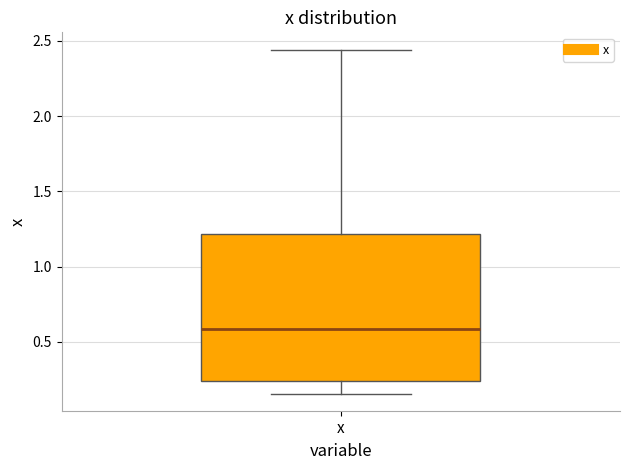

Transcribe this box plot: give where the median line is, the range the box spans, and where the two whiskers end, as read against the y-axis. The values are not printed on the chart, so give them approximately, as read against the axis.

median 0.60, box 0.25 to 1.20, whiskers 0.15 to 2.45